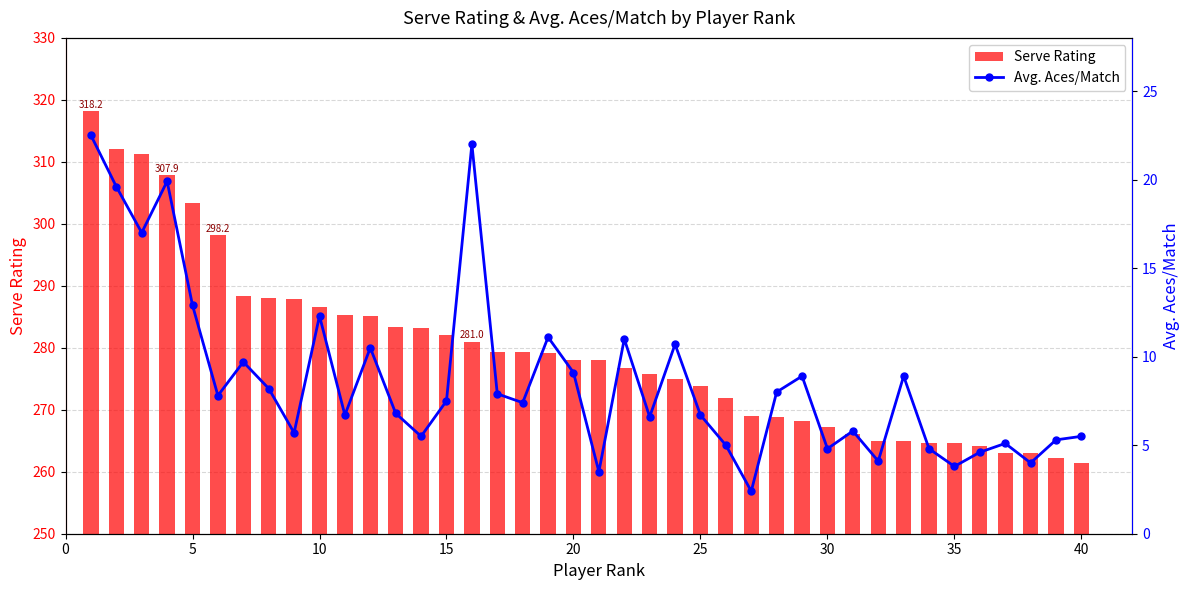

What is the smallest value displayed?

2.4